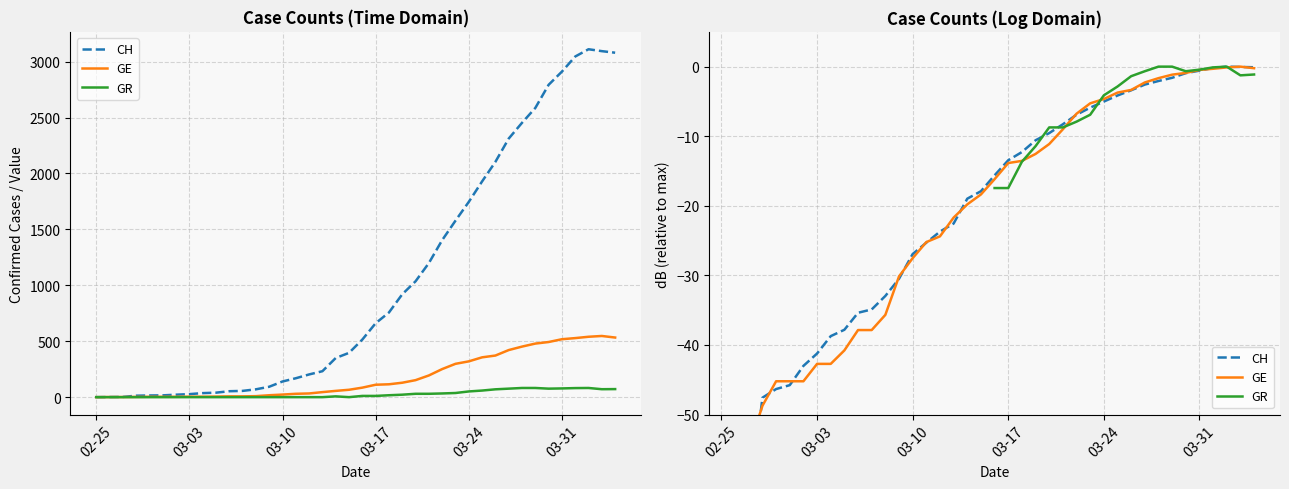

Rank the series by their maximum value, from highest to lowest.

CH, GE, GR